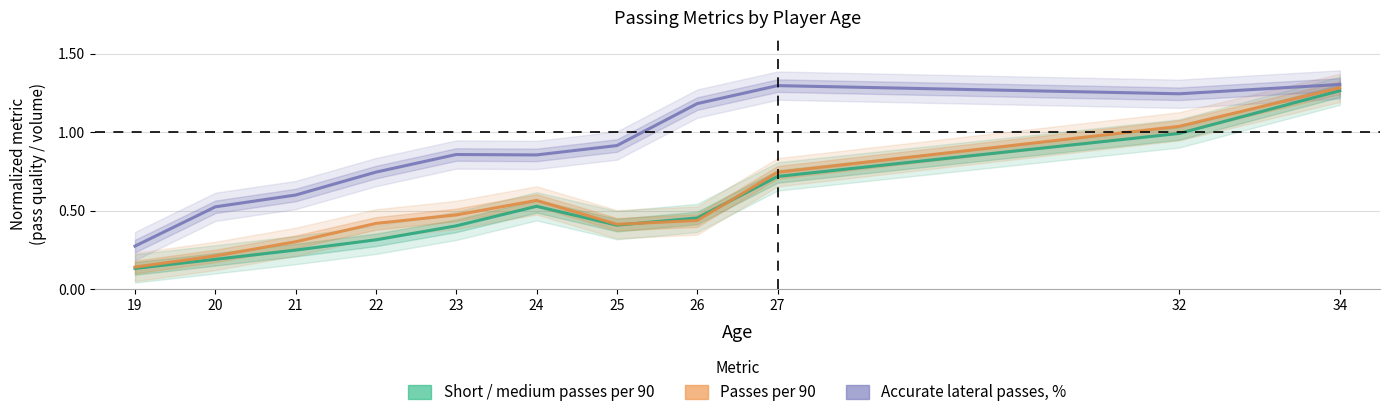

What is the sum of the Passes per 90 values at 27 and 22?

1.2